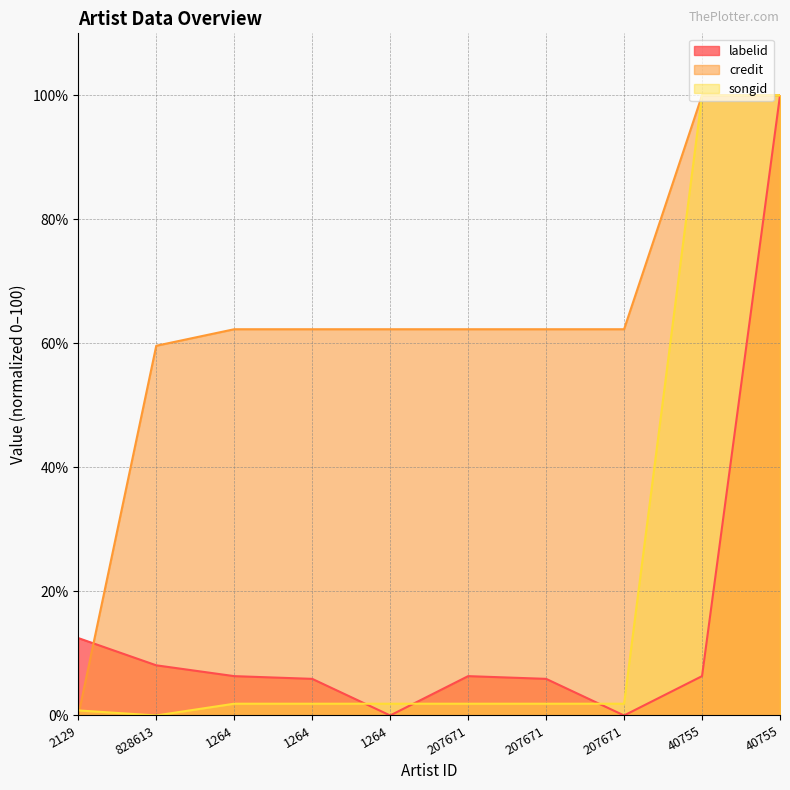

What is the average value of the labelid series?

15.1